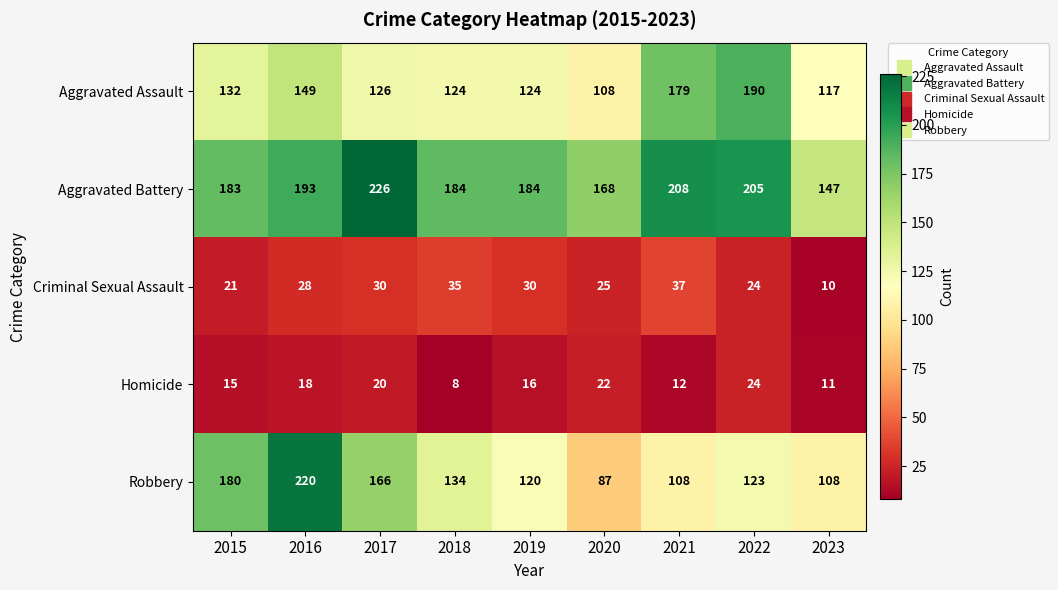

Where does the Robbery series first go above 123?

2015